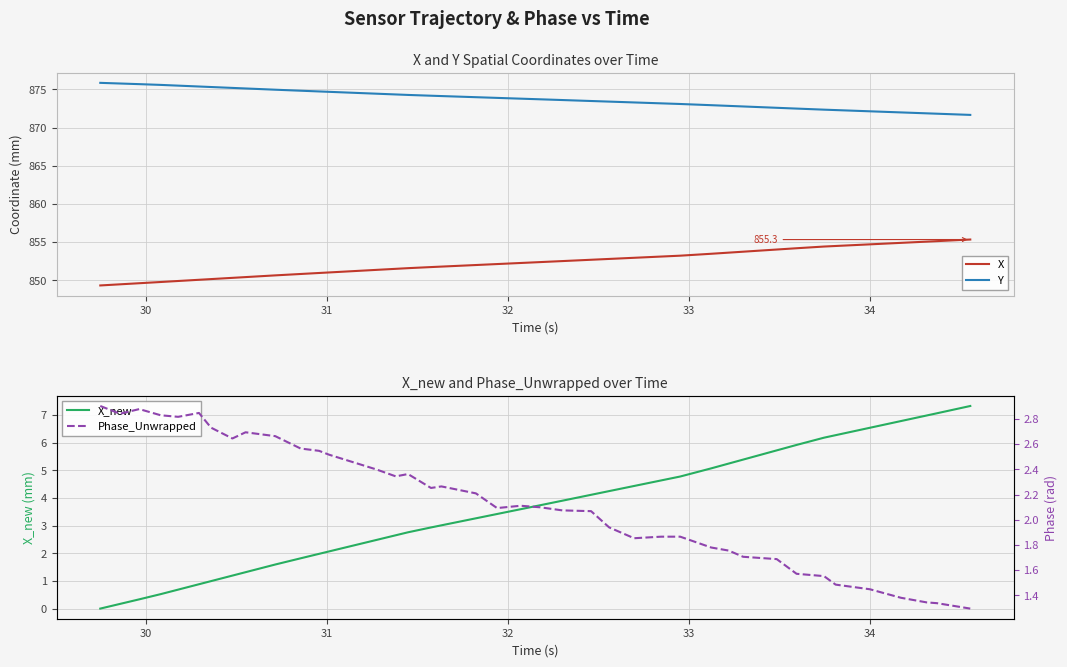

True or false: X and Y intersect in this chart.

False